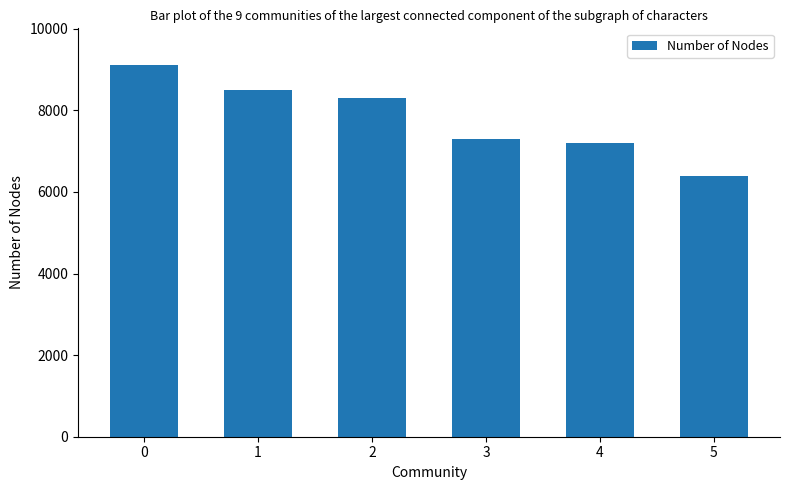

What is the value of the 2nd bar from the left?

8500